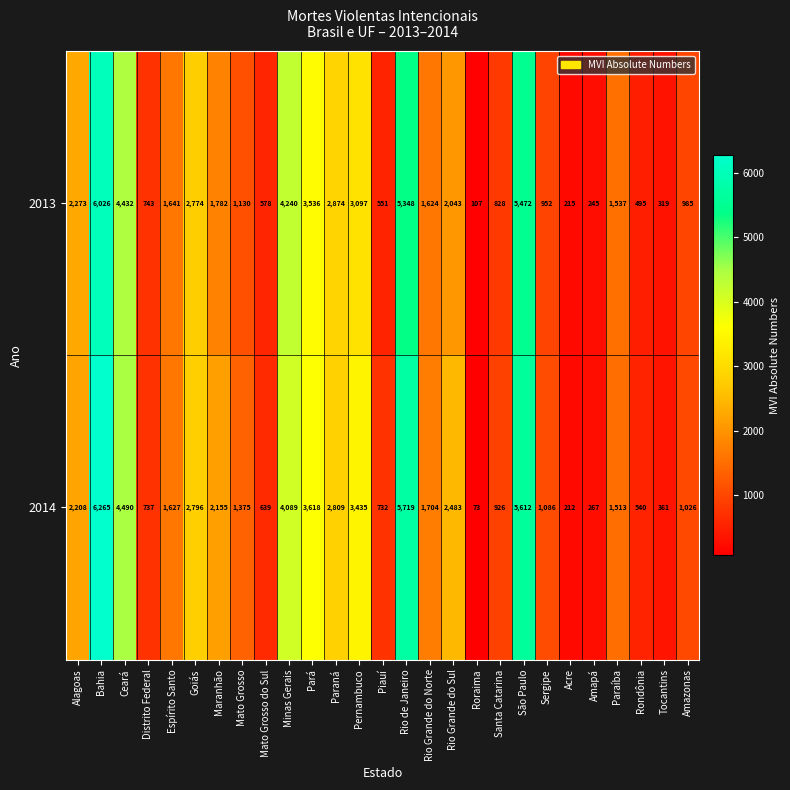

Rank the series by their maximum value, from lowest to highest.

2013, 2014